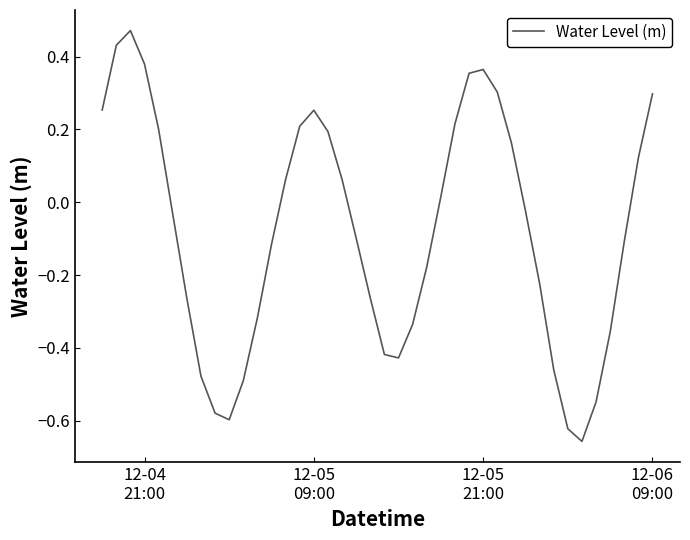

Does the chart display data point markers on the line(s)?

No